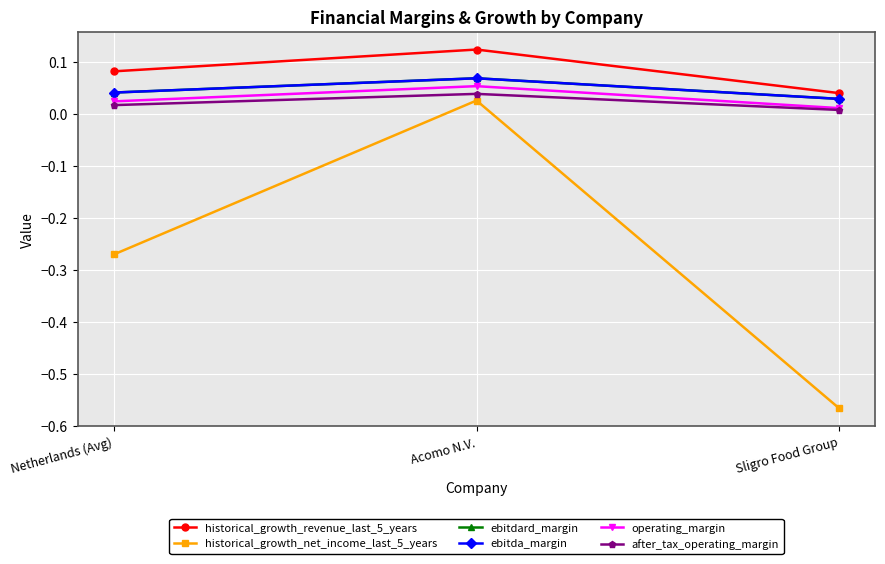

List the labels in order of after_tax_operating_margin value, smallest first.

Sligro Food Group, Netherlands (Avg), Acomo N.V.